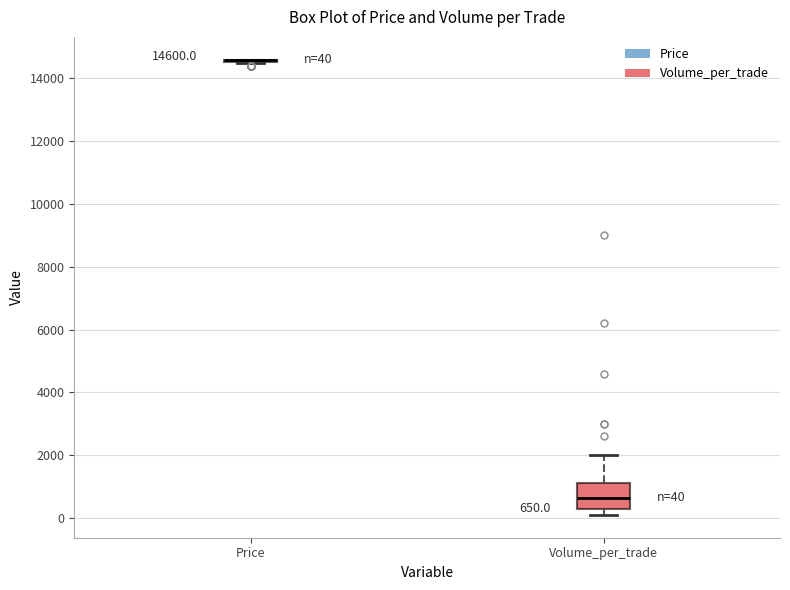

Comparing the boxes themselves (not the whiskers), which one is the tallest?

Volume_per_trade